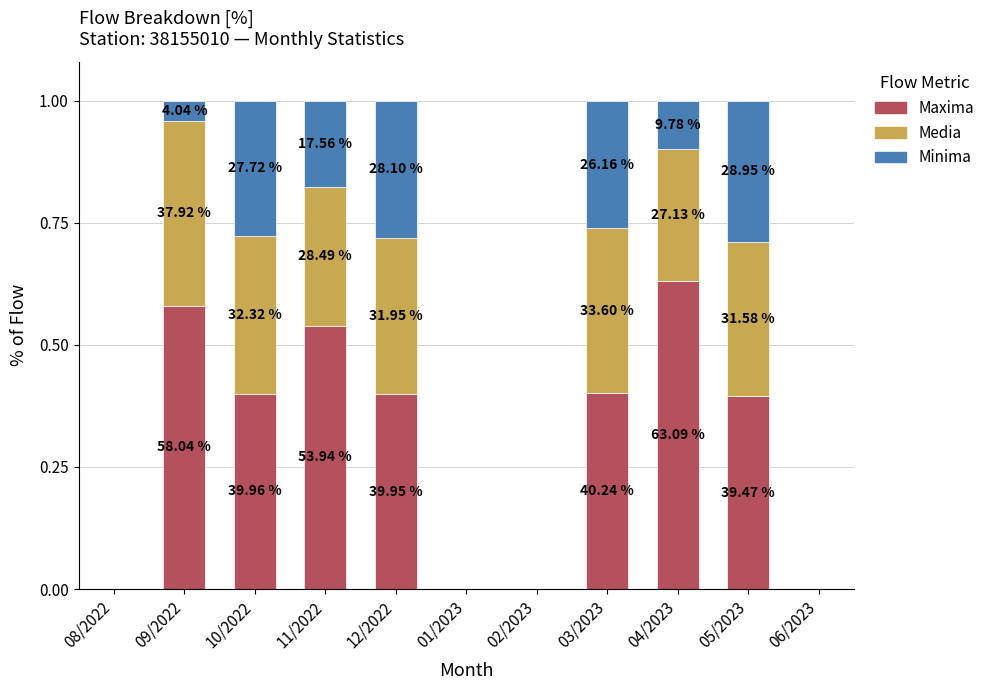

What are all the series names shown in the legend?

Maxima, Media, Minima